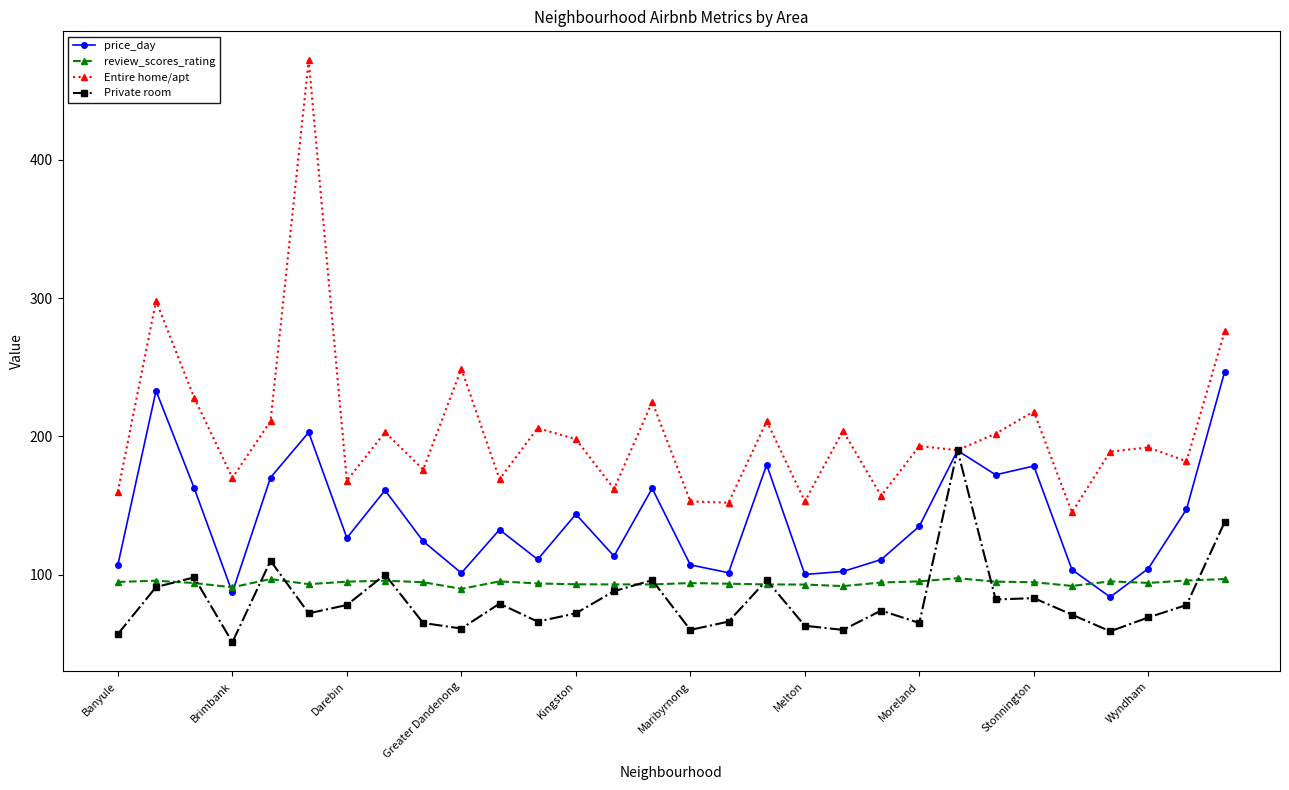

Which series has the largest total across all categories?

Entire home/apt